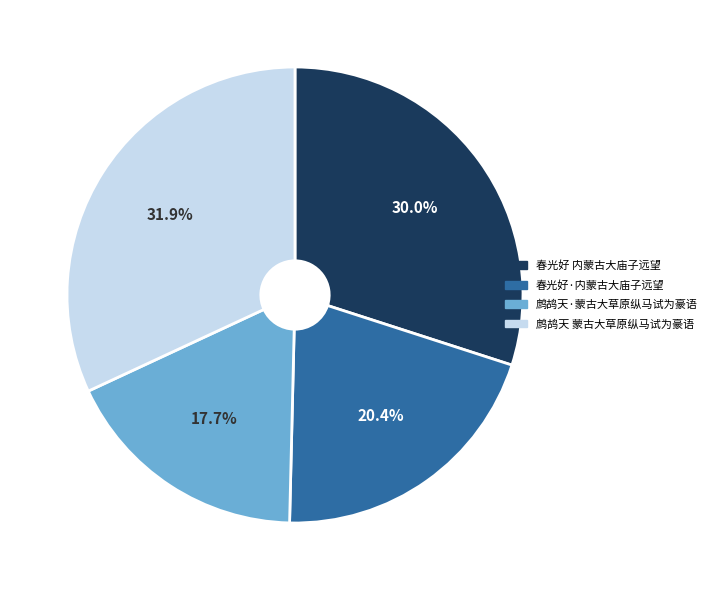

Approximately how many times larger is the value at 春光好·内蒙古大庙子远望 compared to 鹧鸪天·蒙古大草原纵马试为豪语?

1.2